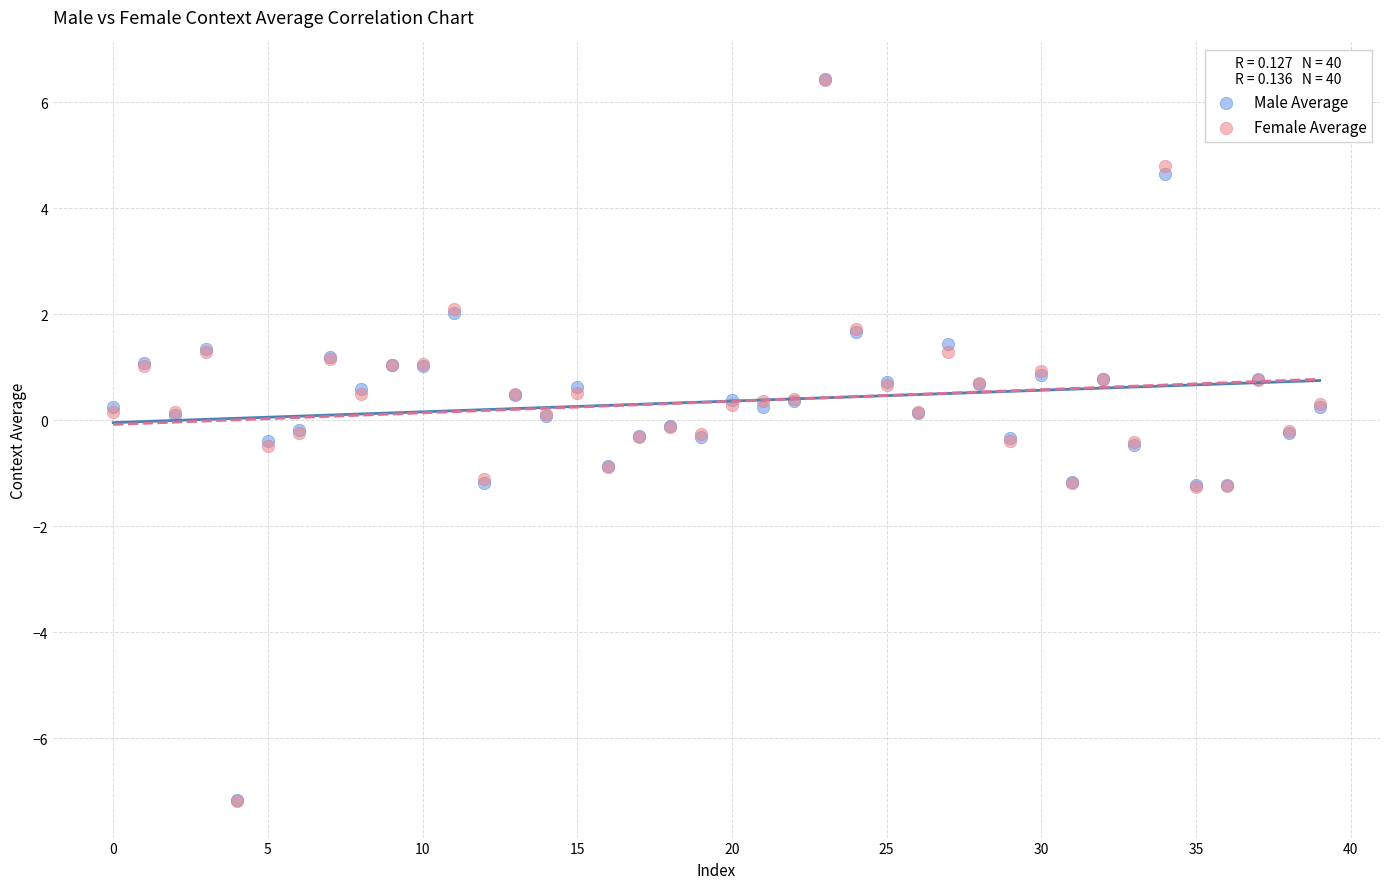

What are all the series names shown in the legend?

Male Average, Female Average